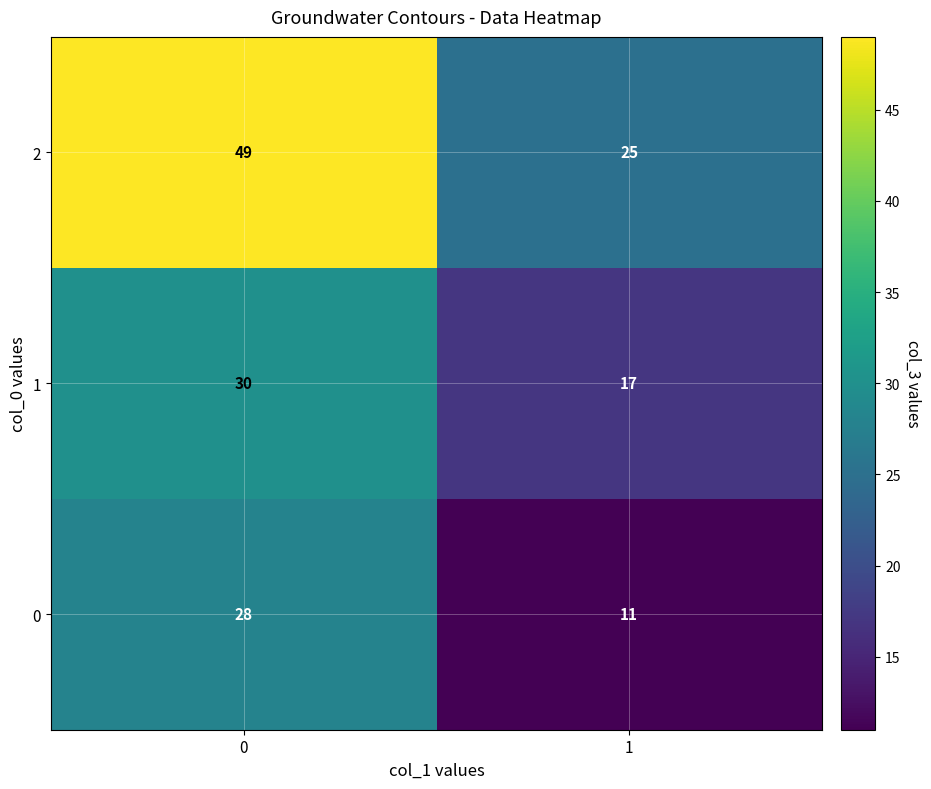

What is the average value of the 2 series?

37